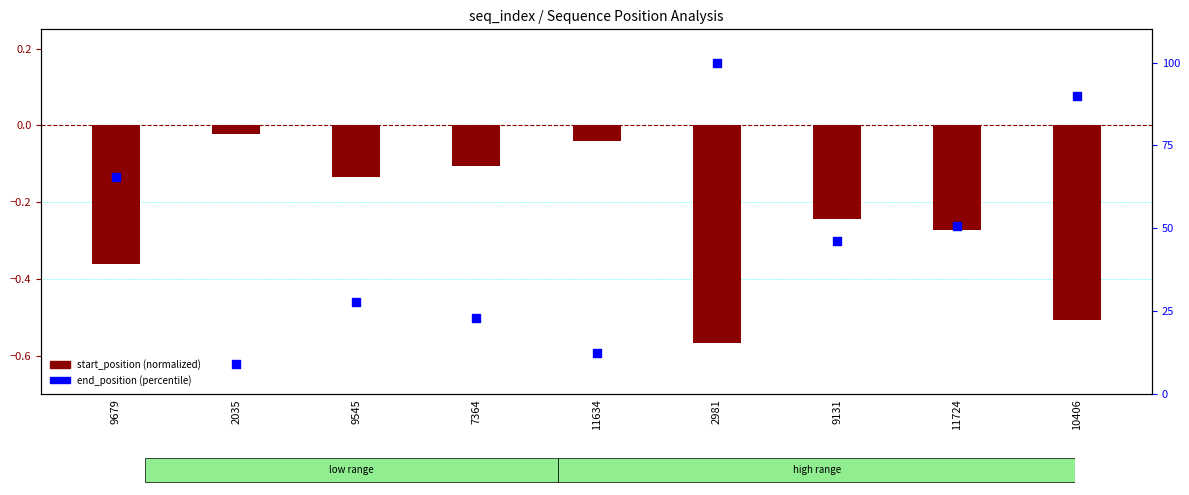

What are all the series names shown in the legend?

start_position (normalized), end_position (percentile)